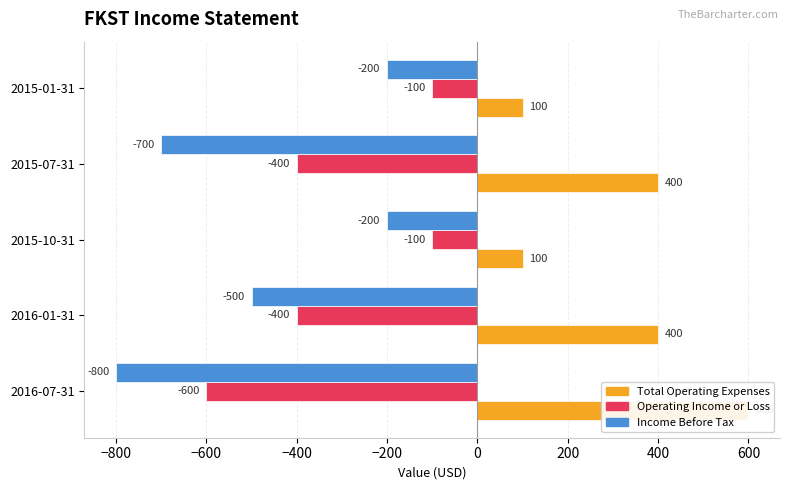

How many bars are there in total?

15